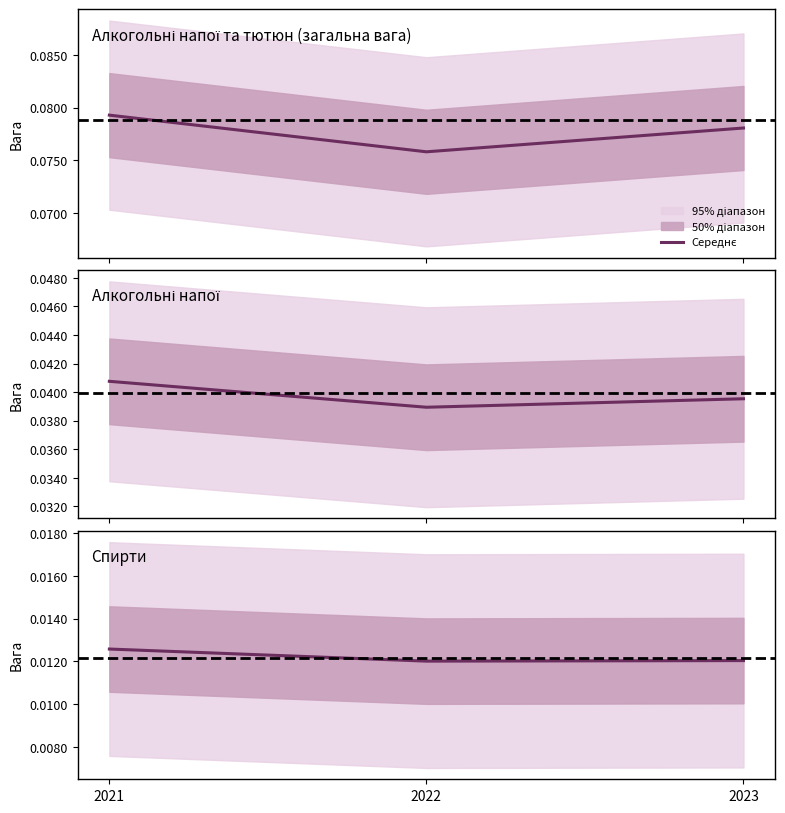

Is it true that the value at 2021 is 0.0?

True